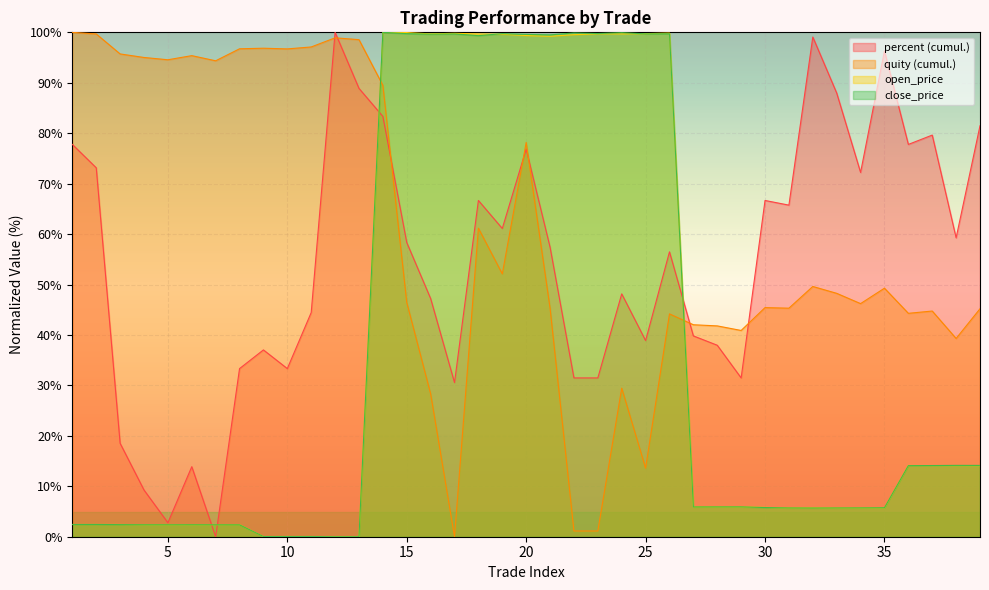

Is it true that open_price equals 2.4 at 8?

True